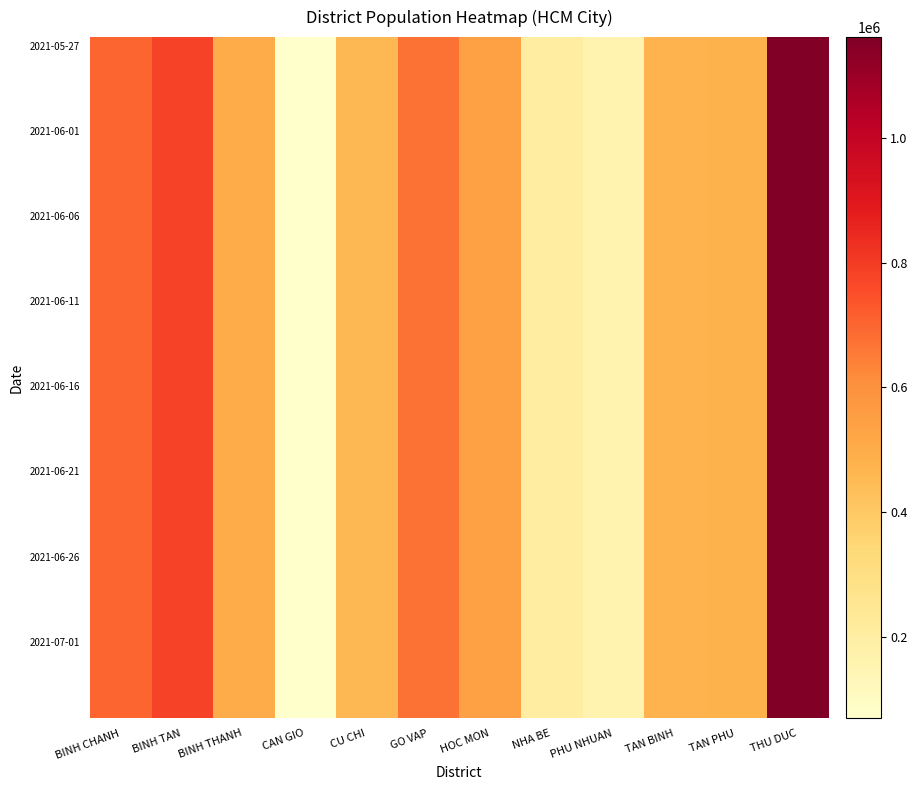

At which category is the sum across all series the highest?

THU DUC